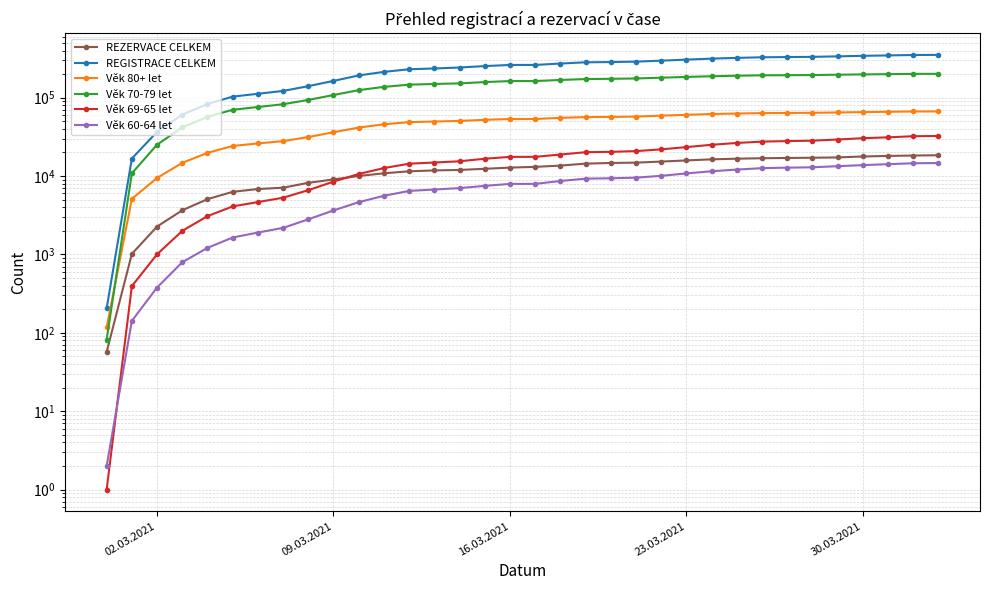

How many data points does each series have?

34